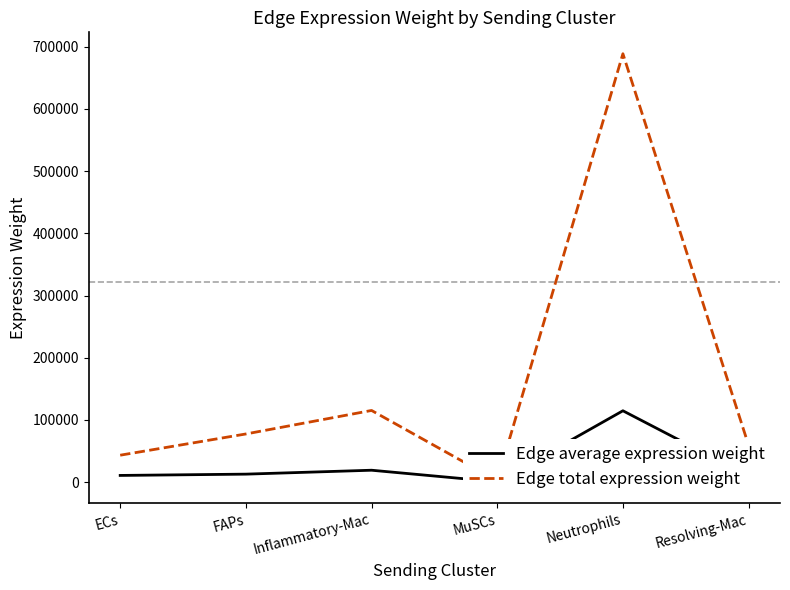

How many lines are shown in the chart?

2